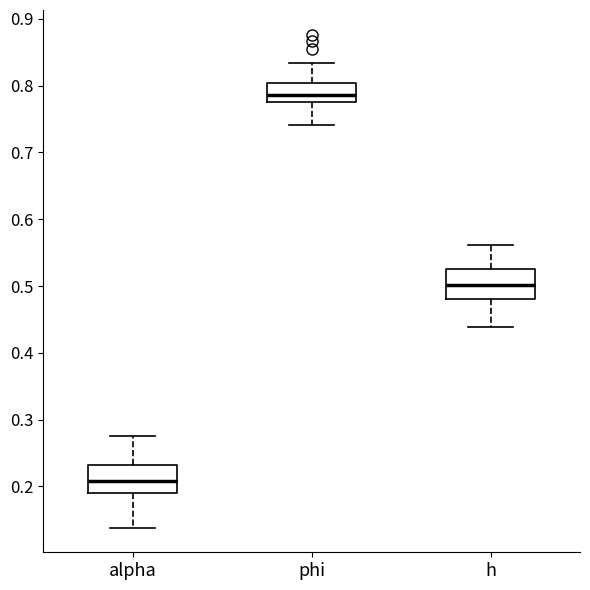

Which box's median line is the highest?

phi